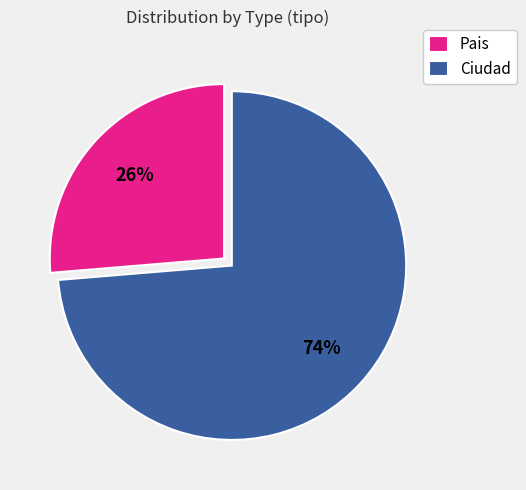

To the nearest percent, what portion does Ciudad represent?

74%